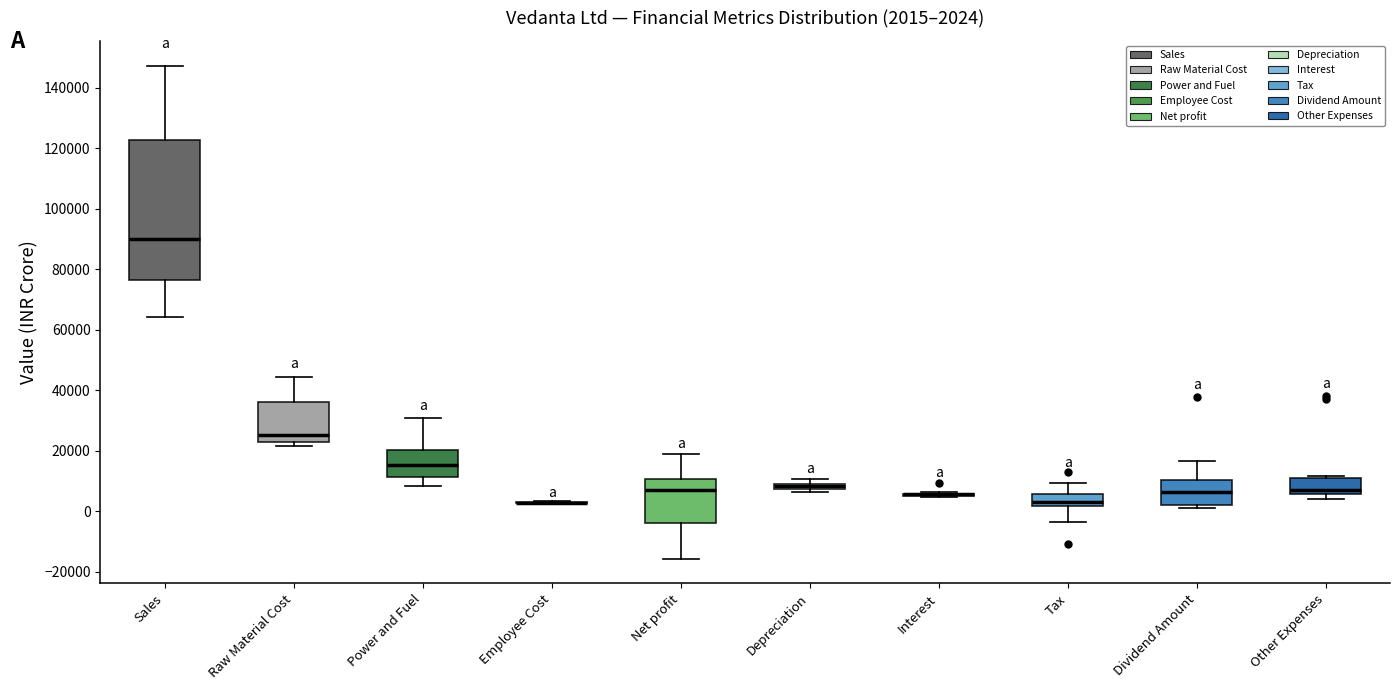

Which box is the tallest, from its lower edge to its upper edge?

Sales